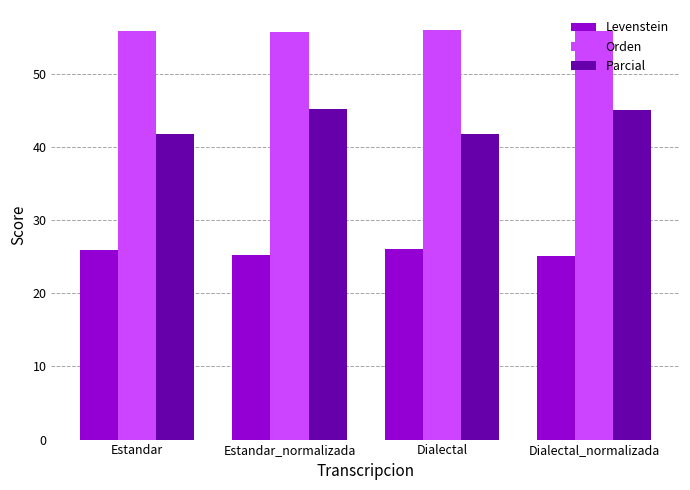

At how many categories does at least one series exceed 29?

4